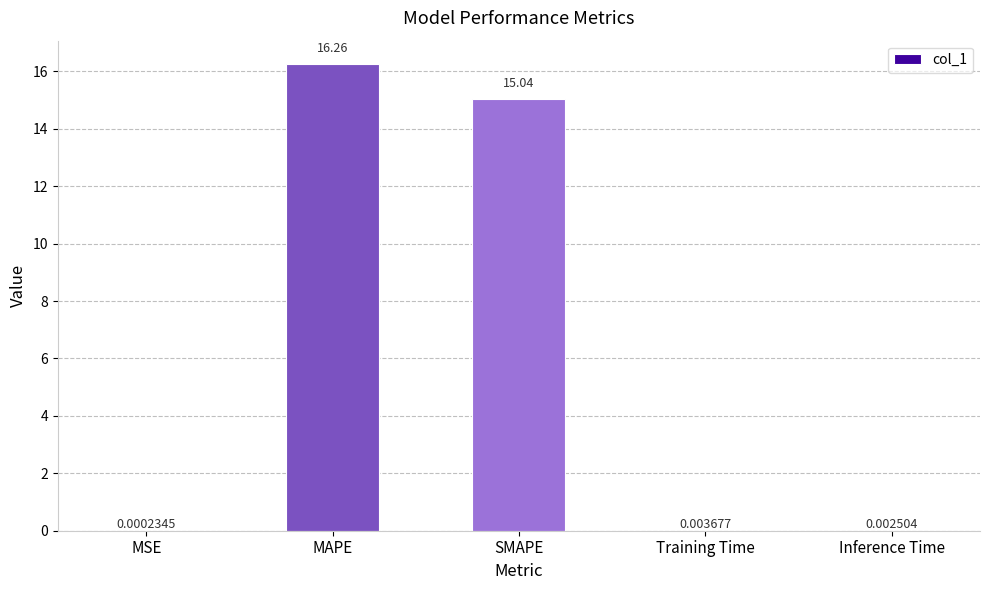

What is the sum of all values?

31.3